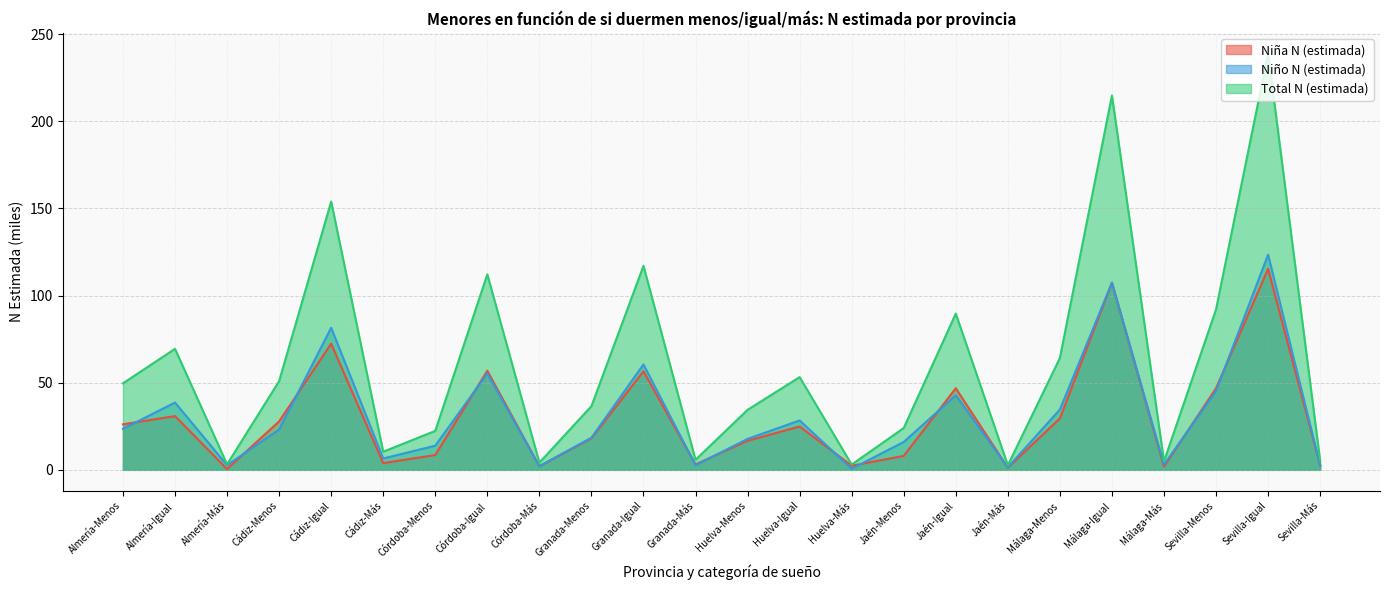

True or false: Niño N (estimada) and Total N (estimada) intersect in this chart.

False